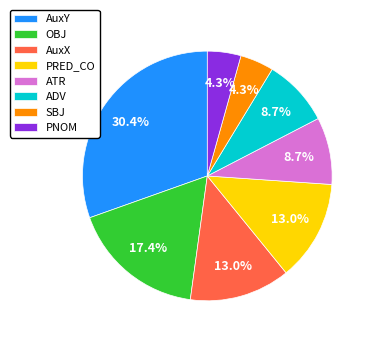

How much of the chart is everything except ADV?

91.3%